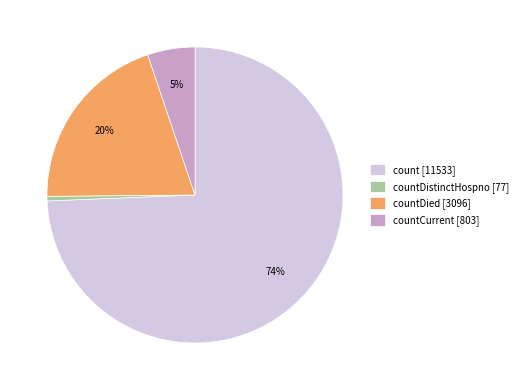

How many segments does this pie chart have?

4